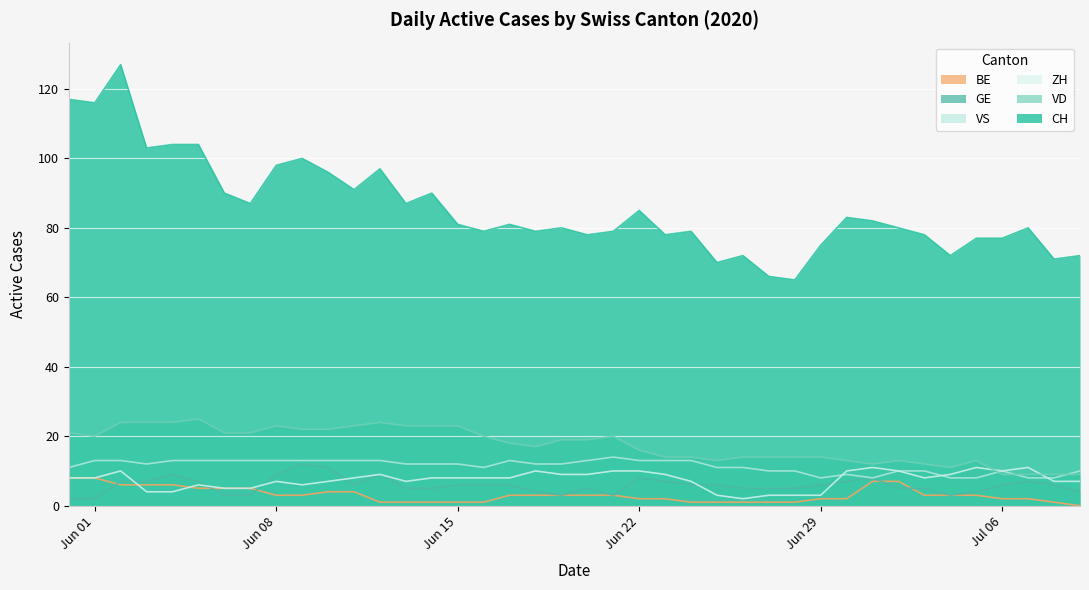

Which series has the largest total across all categories?

CH